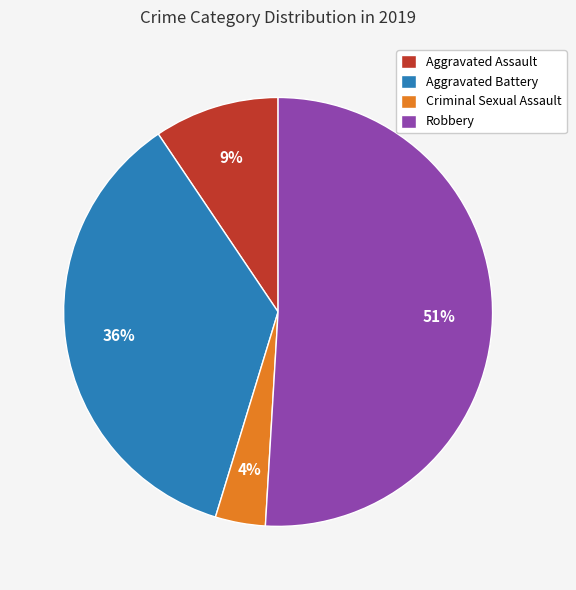

What is the majority slice?

Robbery